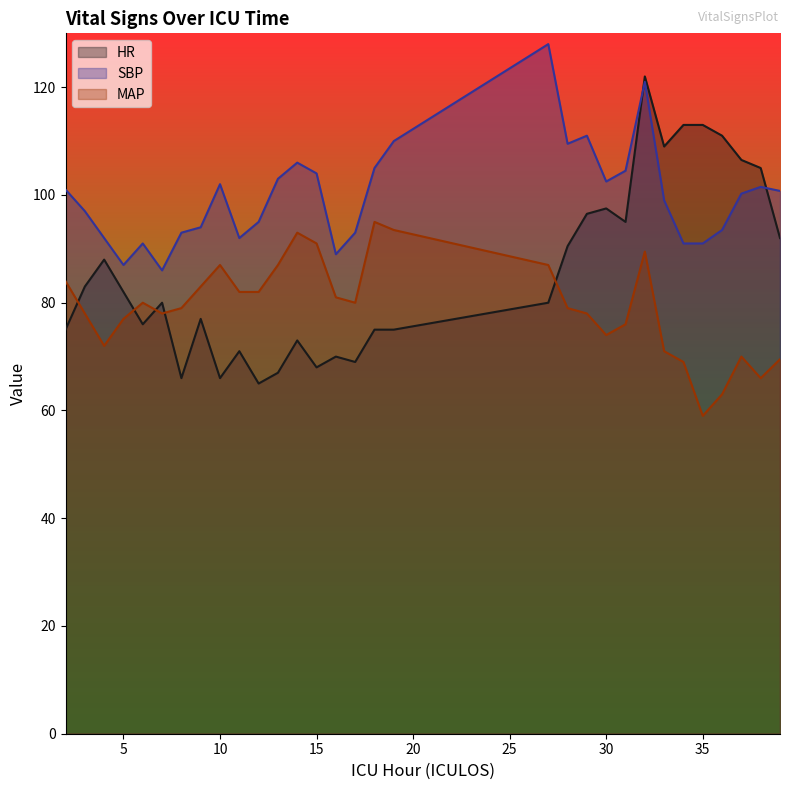

Is it true that HR equals 109.8 at 16?

False